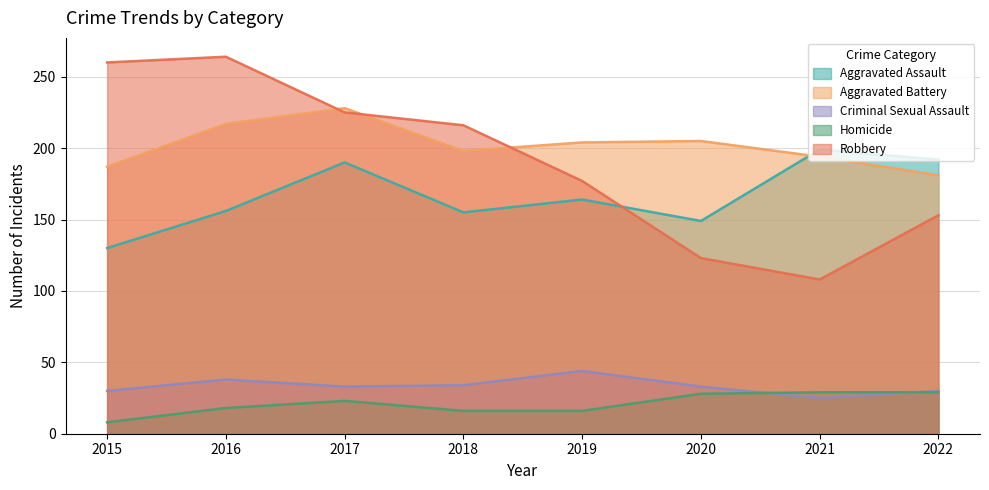

What are all the series names shown in the legend?

Aggravated Assault, Aggravated Battery, Criminal Sexual Assault, Homicide, Robbery